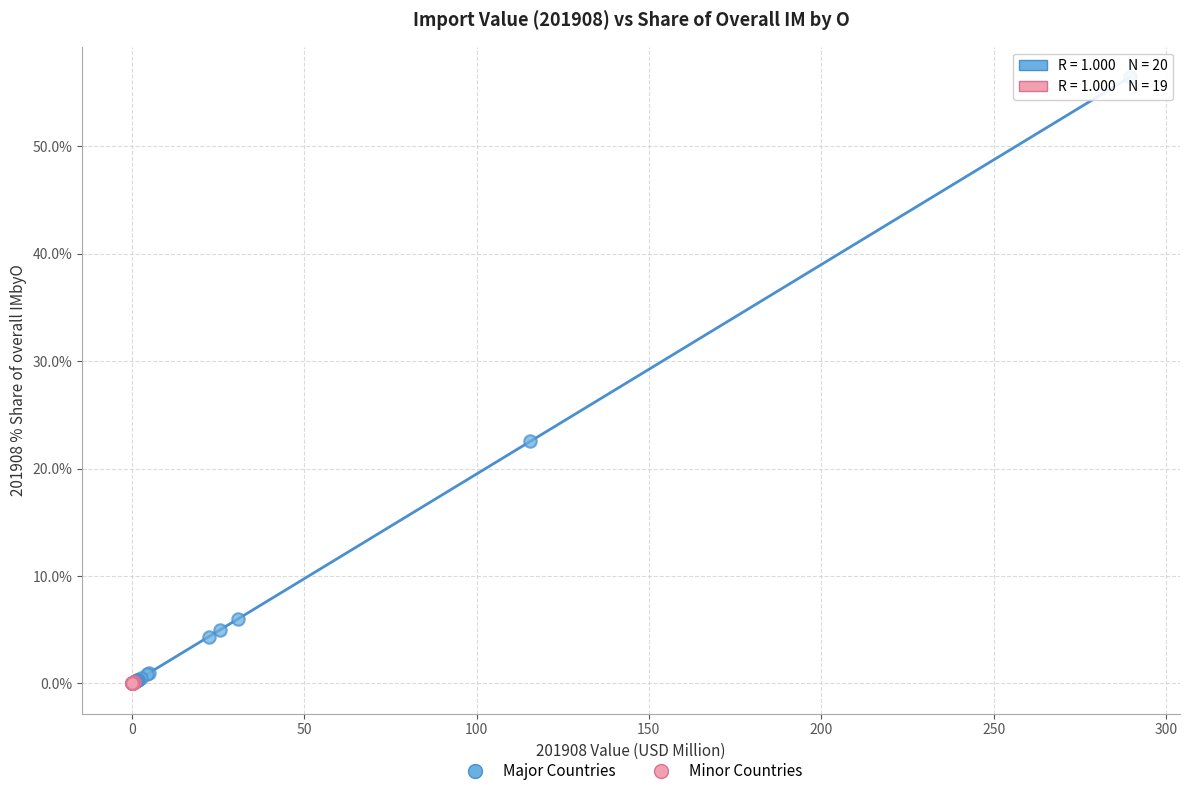

Which series reaches the maximum Y coordinate?

Major Countries